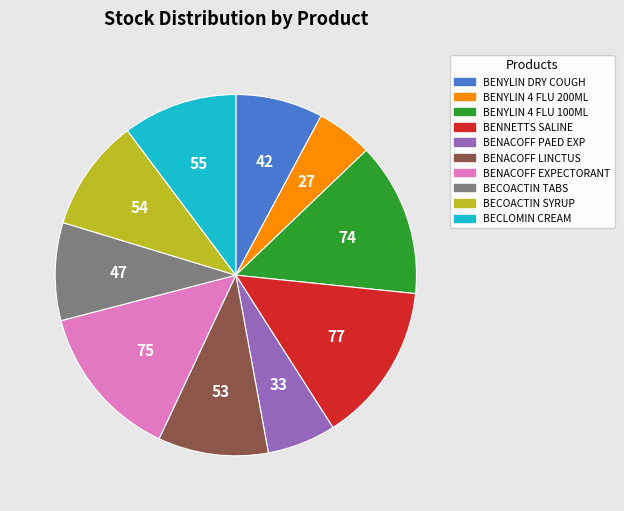

How many segments does this pie chart have?

10